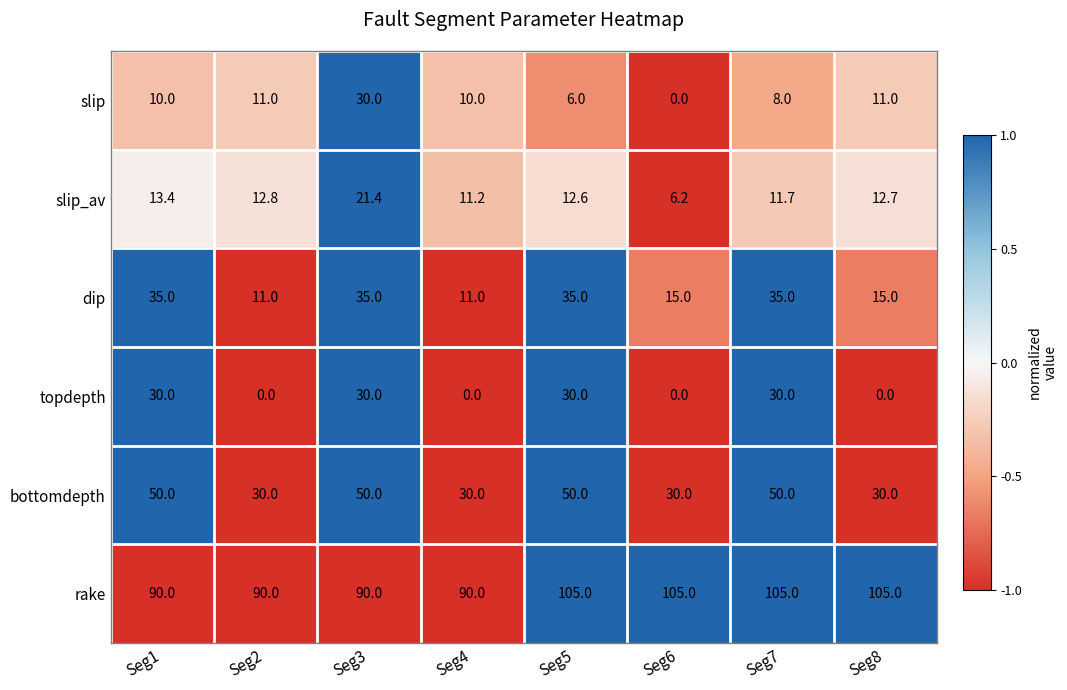

What is the maximum value shown in the chart?

105.0